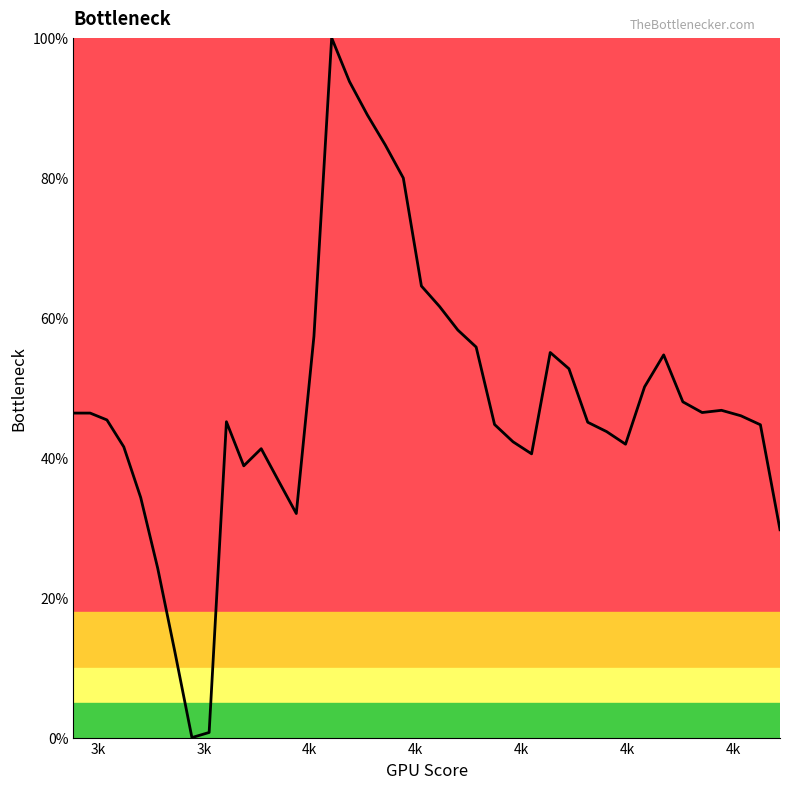

Is this an area chart (filled region under the line)?

Yes